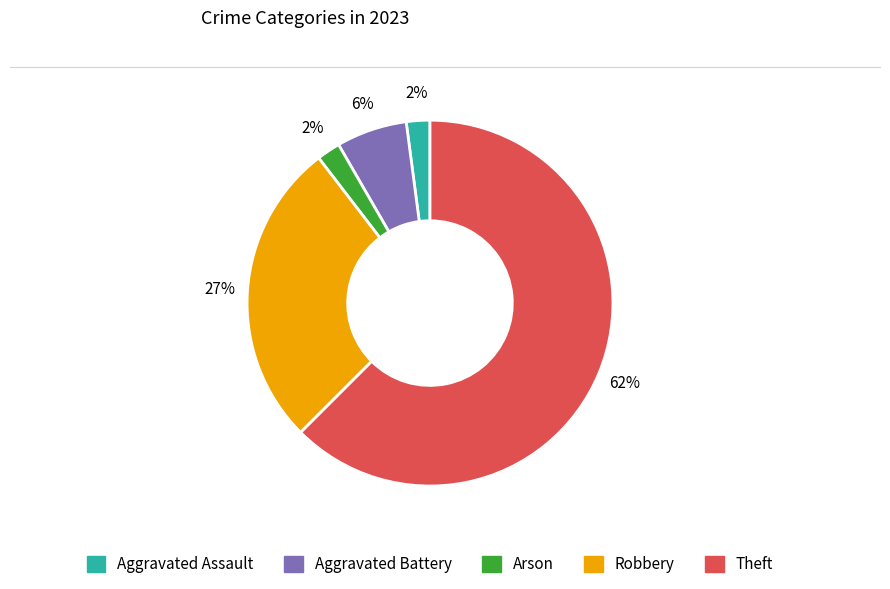

Is there a majority slice in this chart?

Yes